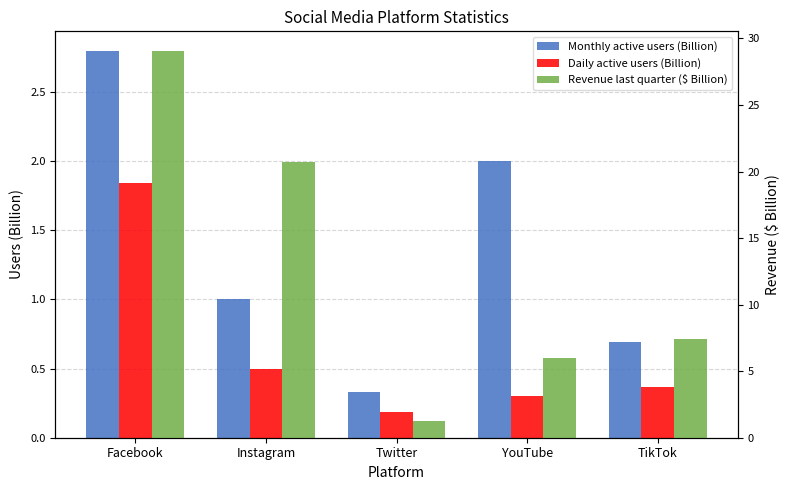

Reading left to right, transcribe all the data shown in this chart.

Monthly active users (Billion): 2.8	1.0	0.3	2.0	0.7
Daily active users (Billion): 1.8	0.5	0.2	0.3	0.4
Revenue last quarter ($ Billion): 29.1	20.7	1.3	6.0	7.4